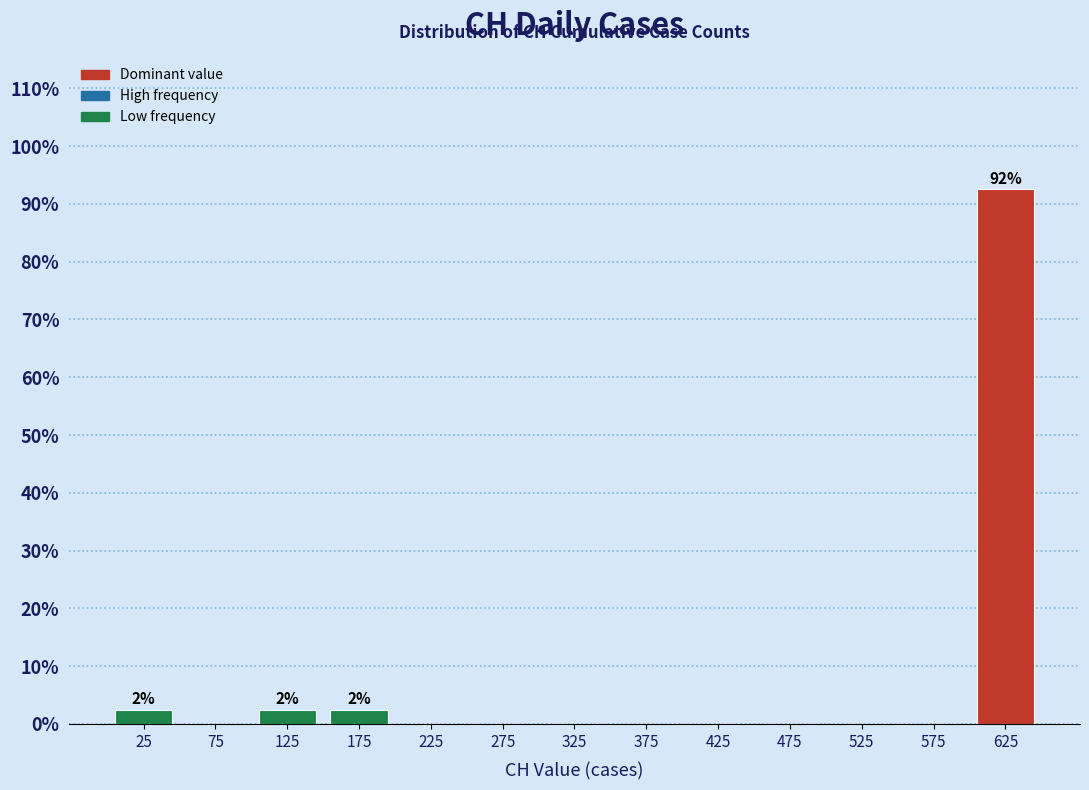

Over which range of the x-axis is the bar tallest?

600 to 650